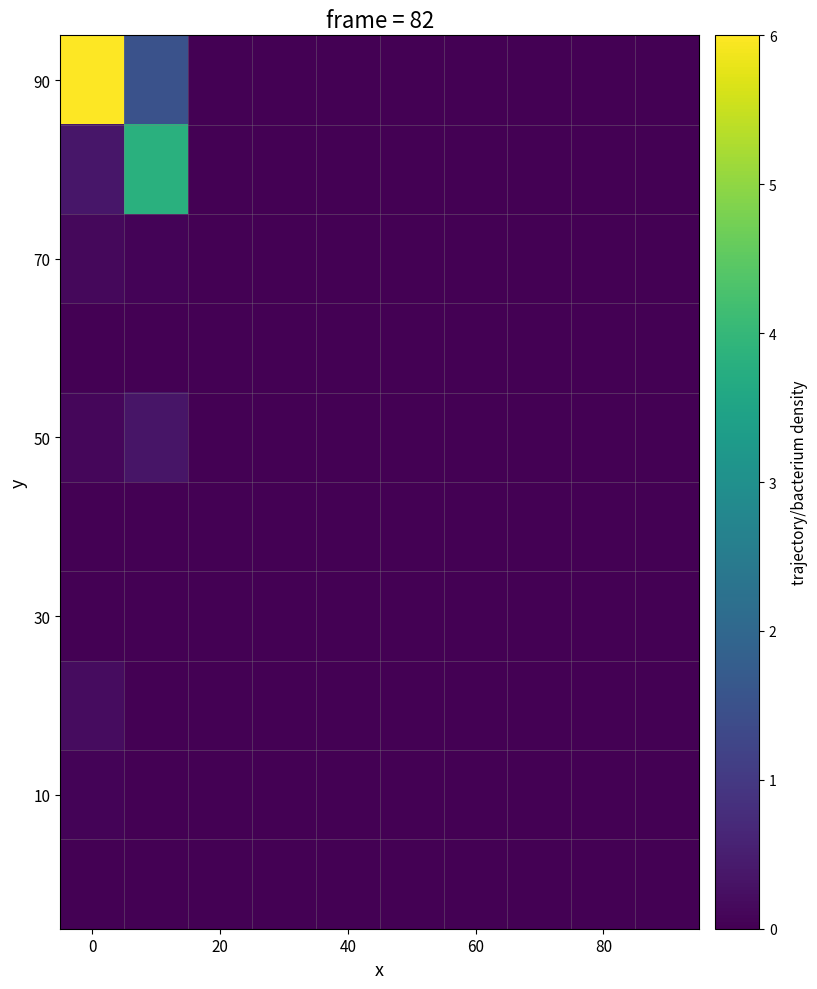

How many series are shown in this chart?

10